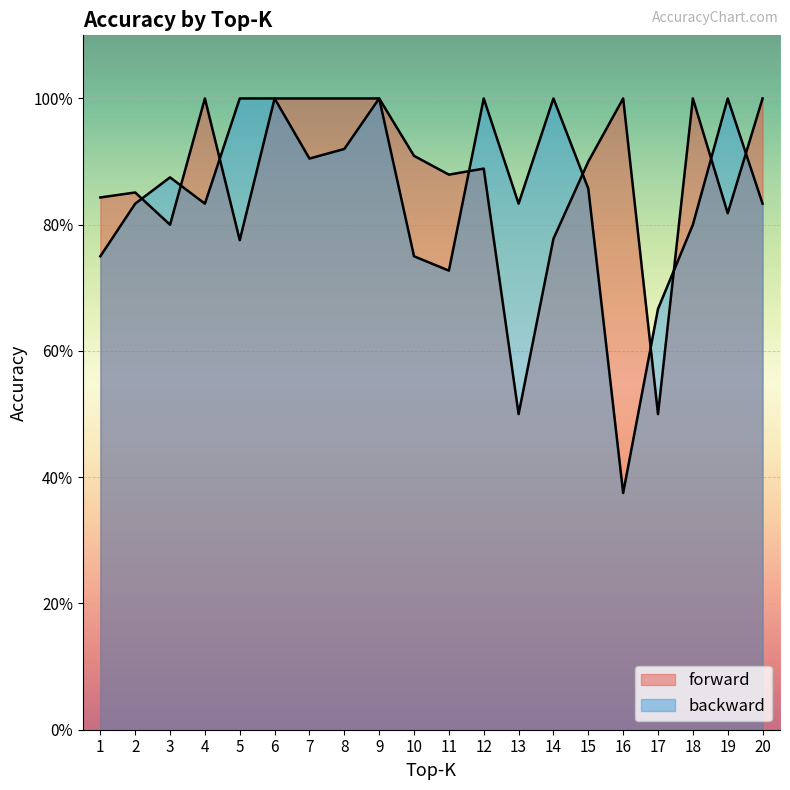

At 5, list the series in order from smallest to largest.

forward, backward